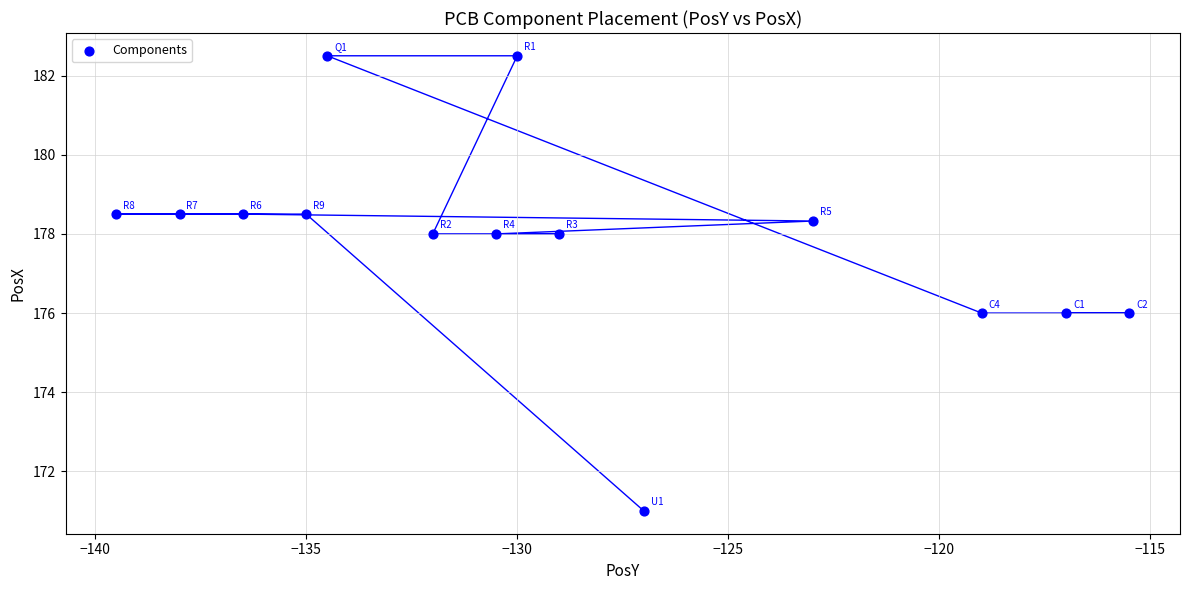

What is the range of X values (max minus min)?

24.0